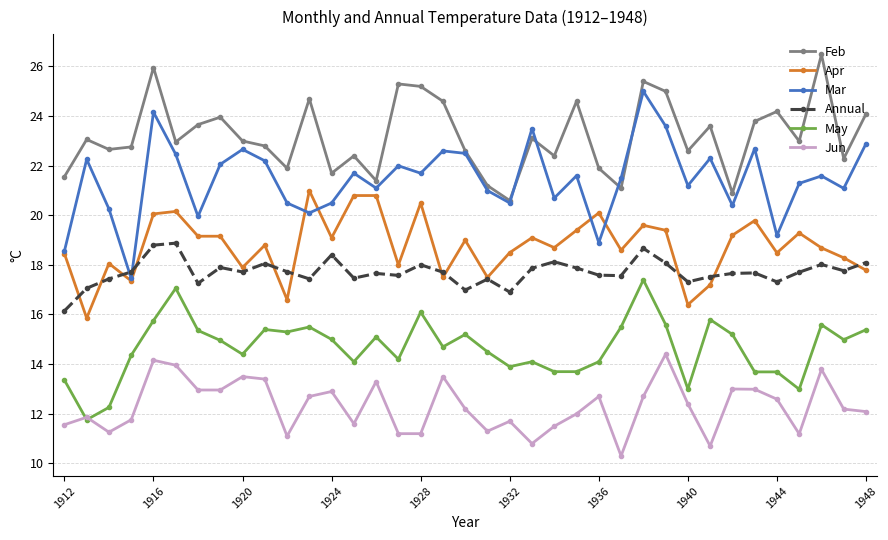

Which series has the largest total across all categories?

Feb